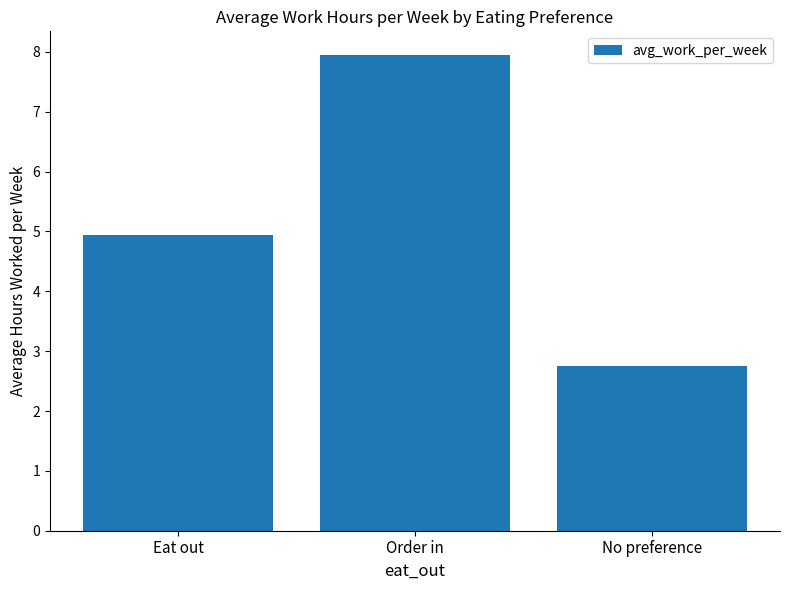

What is the minimum value shown in the chart?

2.8